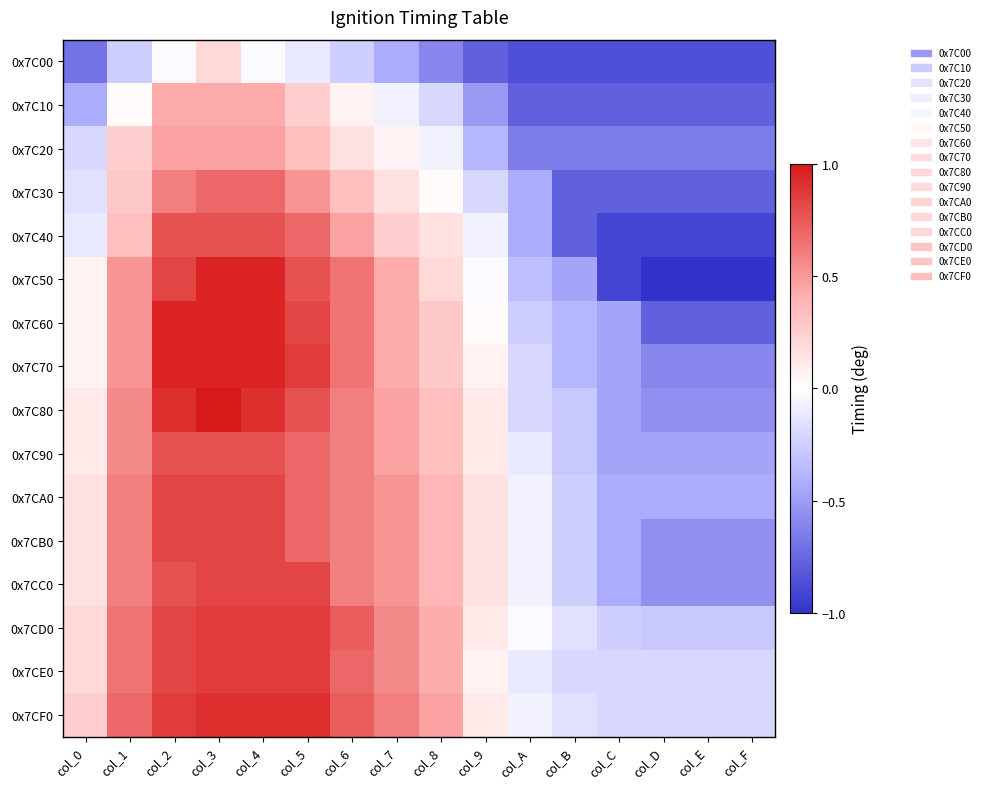

Reading left to right, extract all data points from this chart.

0x7C00: col_0=-0.7	col_1=-0.2	col_2=-0.0	col_3=0.2	col_4=-0.0	col_5=-0.1	col_6=-0.2	col_7=-0.4	col_8=-0.6	col_9=-0.8	col_A=-0.9	col_B=-0.9	col_C=-0.9	col_D=-0.9	col_E=-0.9	col_F=-0.9
0x7C10: col_0=-0.4	col_1=0.0	col_2=0.4	col_3=0.4	col_4=0.4	col_5=0.2	col_6=0.1	col_7=-0.1	col_8=-0.2	col_9=-0.5	col_A=-0.8	col_B=-0.8	col_C=-0.8	col_D=-0.8	col_E=-0.8	col_F=-0.8
0x7C20: col_0=-0.2	col_1=0.2	col_2=0.5	col_3=0.5	col_4=0.5	col_5=0.3	col_6=0.2	col_7=0.1	col_8=-0.1	col_9=-0.4	col_A=-0.6	col_B=-0.6	col_C=-0.6	col_D=-0.6	col_E=-0.6	col_F=-0.6
0x7C30: col_0=-0.2	col_1=0.3	col_2=0.6	col_3=0.7	col_4=0.7	col_5=0.5	col_6=0.3	col_7=0.2	col_8=0.0	col_9=-0.2	col_A=-0.4	col_B=-0.8	col_C=-0.8	col_D=-0.8	col_E=-0.8	col_F=-0.8
0x7C40: col_0=-0.1	col_1=0.3	col_2=0.8	col_3=0.8	col_4=0.8	col_5=0.7	col_6=0.5	col_7=0.2	col_8=0.2	col_9=-0.1	col_A=-0.4	col_B=-0.8	col_C=-0.9	col_D=-0.9	col_E=-0.9	col_F=-0.9
0x7C50: col_0=0.1	col_1=0.5	col_2=0.8	col_3=1.0	col_4=1.0	col_5=0.8	col_6=0.6	col_7=0.4	col_8=0.2	col_9=-0.0	col_A=-0.3	col_B=-0.5	col_C=-0.9	col_D=-1.0	col_E=-1.0	col_F=-1.0
0x7C60: col_0=0.1	col_1=0.5	col_2=1.0	col_3=1.0	col_4=1.0	col_5=0.8	col_6=0.6	col_7=0.4	col_8=0.3	col_9=0.0	col_A=-0.2	col_B=-0.4	col_C=-0.5	col_D=-0.8	col_E=-0.8	col_F=-0.8
0x7C70: col_0=0.1	col_1=0.5	col_2=1.0	col_3=1.0	col_4=1.0	col_5=0.9	col_6=0.6	col_7=0.4	col_8=0.3	col_9=0.1	col_A=-0.2	col_B=-0.4	col_C=-0.5	col_D=-0.6	col_E=-0.6	col_F=-0.6
0x7C80: col_0=0.1	col_1=0.6	col_2=0.9	col_3=1.0	col_4=0.9	col_5=0.8	col_6=0.6	col_7=0.5	col_8=0.3	col_9=0.1	col_A=-0.2	col_B=-0.3	col_C=-0.5	col_D=-0.6	col_E=-0.6	col_F=-0.6
0x7C90: col_0=0.1	col_1=0.6	col_2=0.8	col_3=0.8	col_4=0.8	col_5=0.7	col_6=0.6	col_7=0.5	col_8=0.3	col_9=0.1	col_A=-0.1	col_B=-0.3	col_C=-0.5	col_D=-0.5	col_E=-0.5	col_F=-0.5
0x7CA0: col_0=0.2	col_1=0.6	col_2=0.8	col_3=0.8	col_4=0.8	col_5=0.7	col_6=0.6	col_7=0.5	col_8=0.4	col_9=0.2	col_A=-0.1	col_B=-0.2	col_C=-0.4	col_D=-0.4	col_E=-0.4	col_F=-0.4
0x7CB0: col_0=0.2	col_1=0.6	col_2=0.8	col_3=0.8	col_4=0.8	col_5=0.7	col_6=0.6	col_7=0.5	col_8=0.4	col_9=0.2	col_A=-0.1	col_B=-0.2	col_C=-0.4	col_D=-0.6	col_E=-0.6	col_F=-0.6
0x7CC0: col_0=0.2	col_1=0.6	col_2=0.8	col_3=0.8	col_4=0.8	col_5=0.8	col_6=0.6	col_7=0.5	col_8=0.4	col_9=0.2	col_A=-0.1	col_B=-0.2	col_C=-0.4	col_D=-0.6	col_E=-0.6	col_F=-0.6
0x7CD0: col_0=0.2	col_1=0.6	col_2=0.8	col_3=0.9	col_4=0.9	col_5=0.9	col_6=0.7	col_7=0.6	col_8=0.4	col_9=0.1	col_A=-0.0	col_B=-0.2	col_C=-0.2	col_D=-0.3	col_E=-0.3	col_F=-0.3
0x7CE0: col_0=0.2	col_1=0.6	col_2=0.8	col_3=0.9	col_4=0.9	col_5=0.9	col_6=0.7	col_7=0.6	col_8=0.4	col_9=0.1	col_A=-0.1	col_B=-0.2	col_C=-0.2	col_D=-0.2	col_E=-0.2	col_F=-0.2
0x7CF0: col_0=0.2	col_1=0.7	col_2=0.9	col_3=0.9	col_4=0.9	col_5=0.9	col_6=0.7	col_7=0.6	col_8=0.5	col_9=0.1	col_A=-0.1	col_B=-0.2	col_C=-0.2	col_D=-0.2	col_E=-0.2	col_F=-0.2